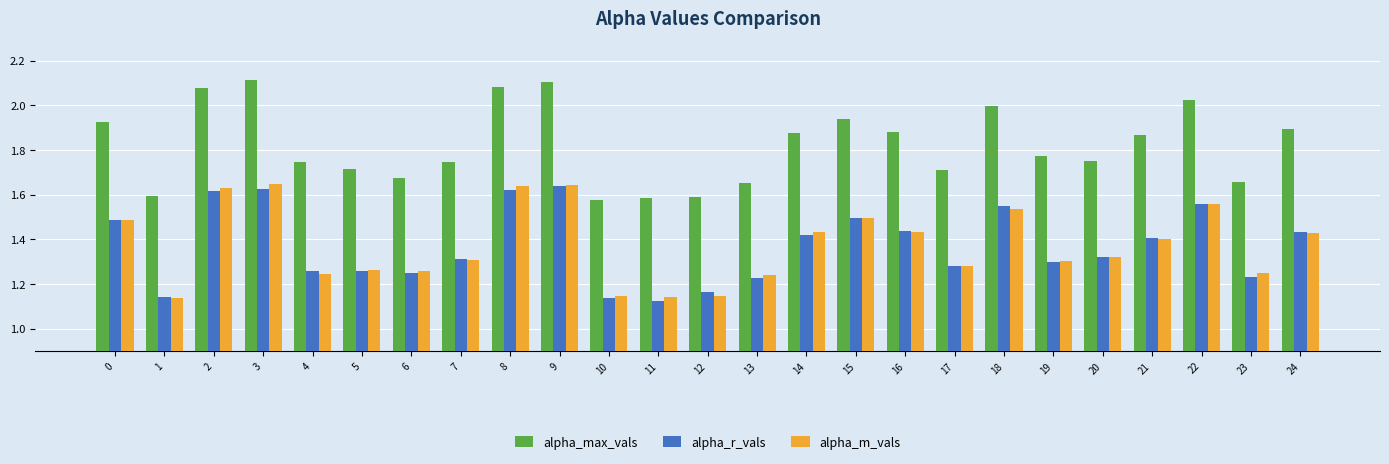

What are all the series names shown in the legend?

alpha_max_vals, alpha_r_vals, alpha_m_vals